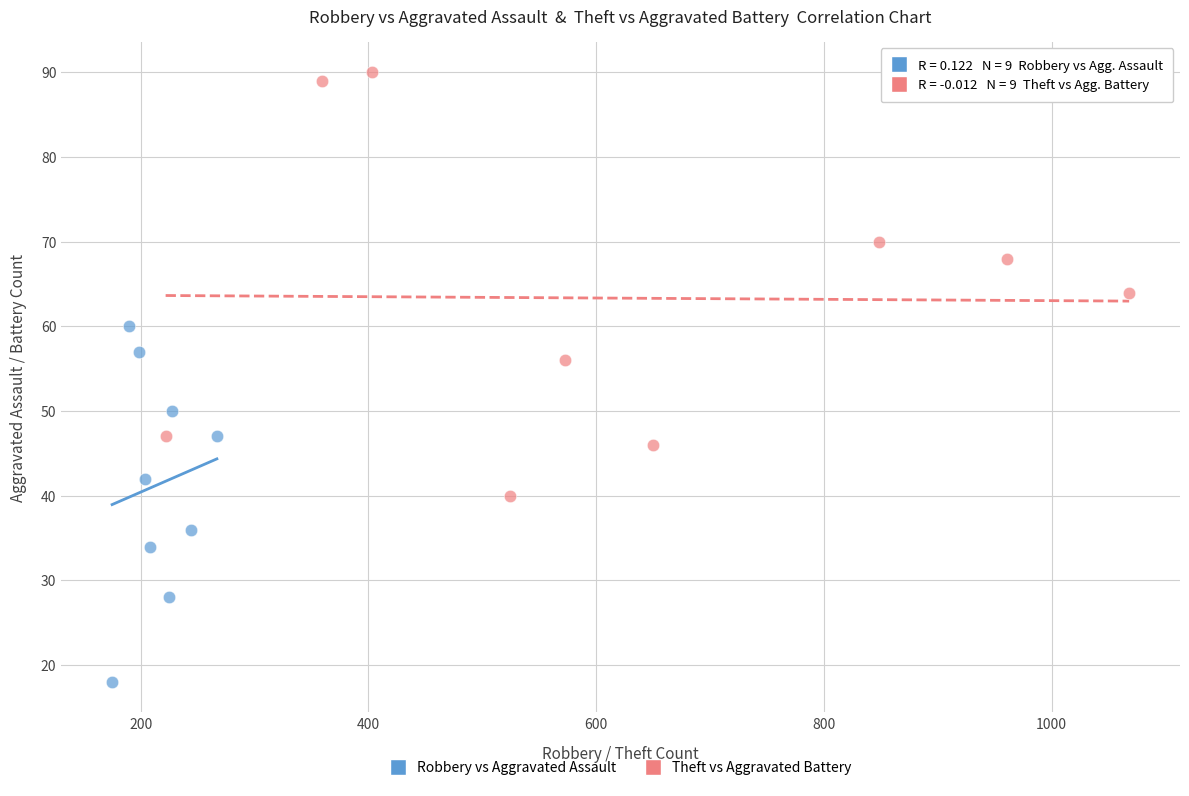

Which series has the widest spread of Y values?

Theft vs Aggravated Battery